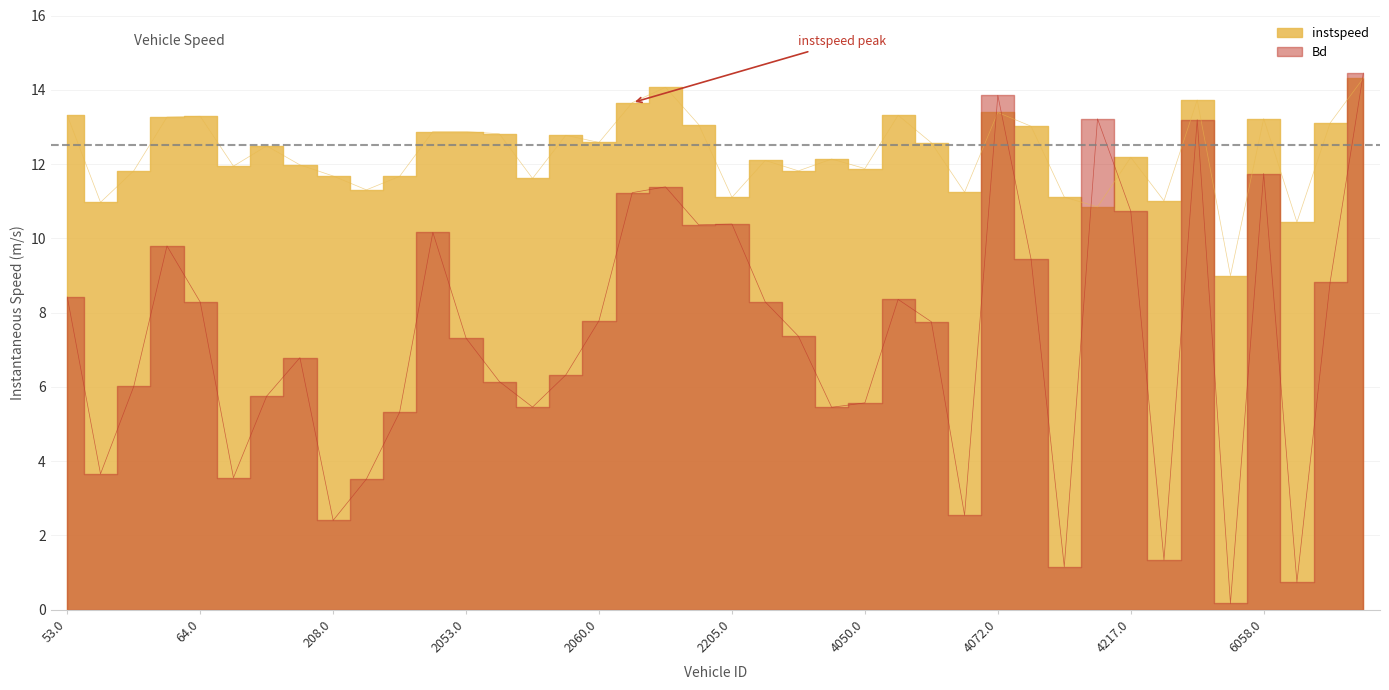

List the series in order of their peak value, lowest first.

instspeed, Bd